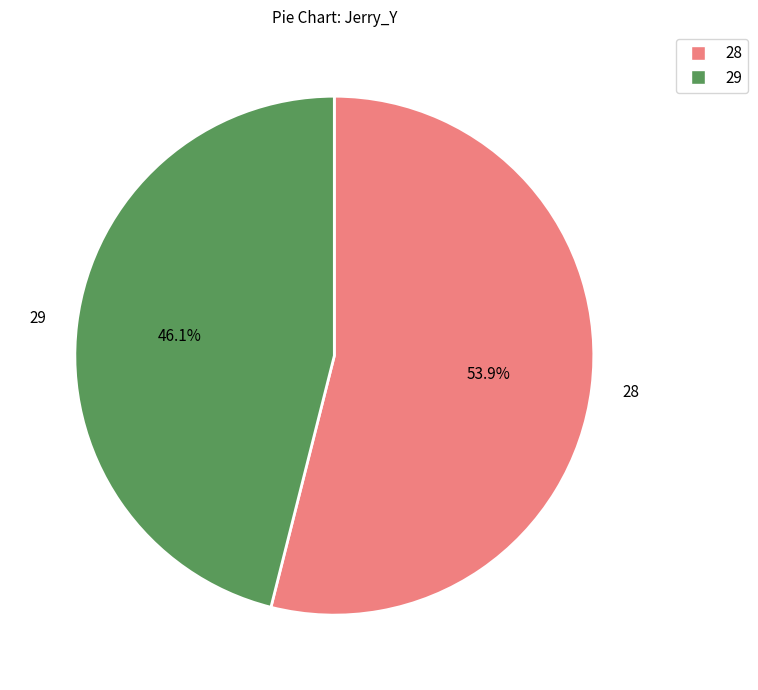

Is there a majority slice in this chart?

Yes